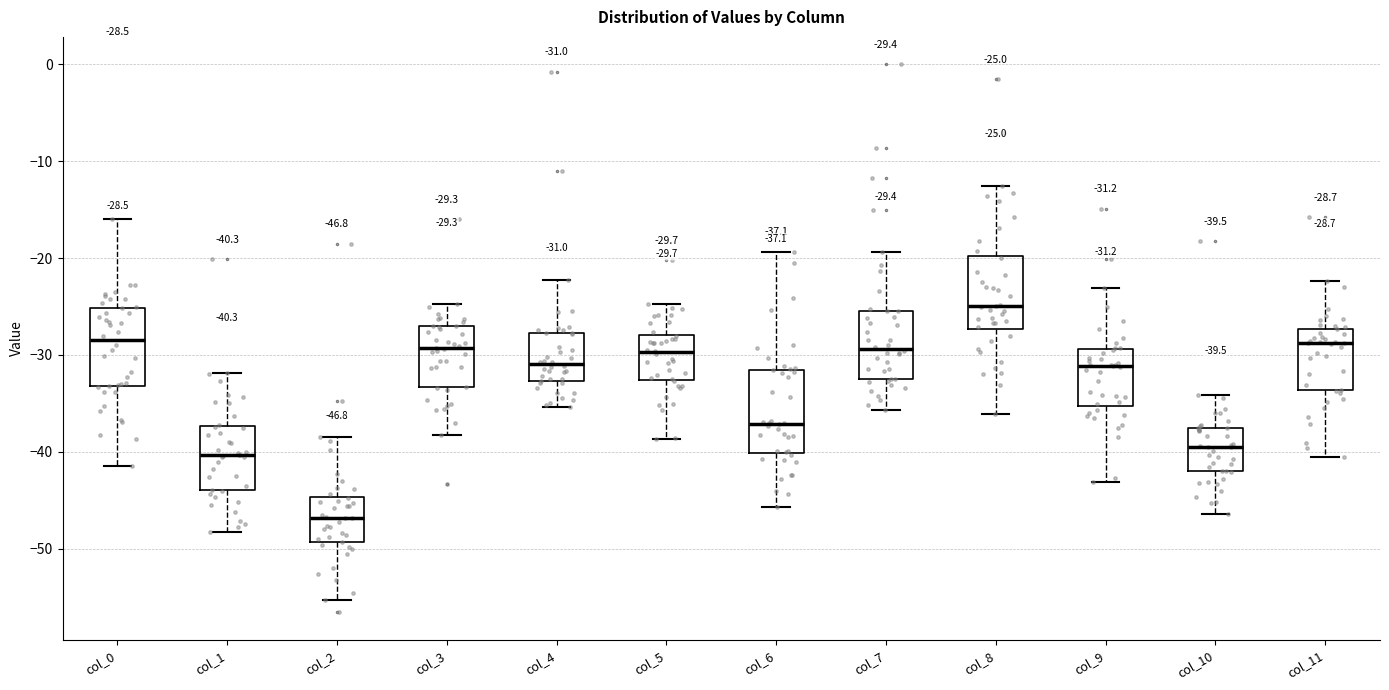

Which box has the highest median line?

col_8